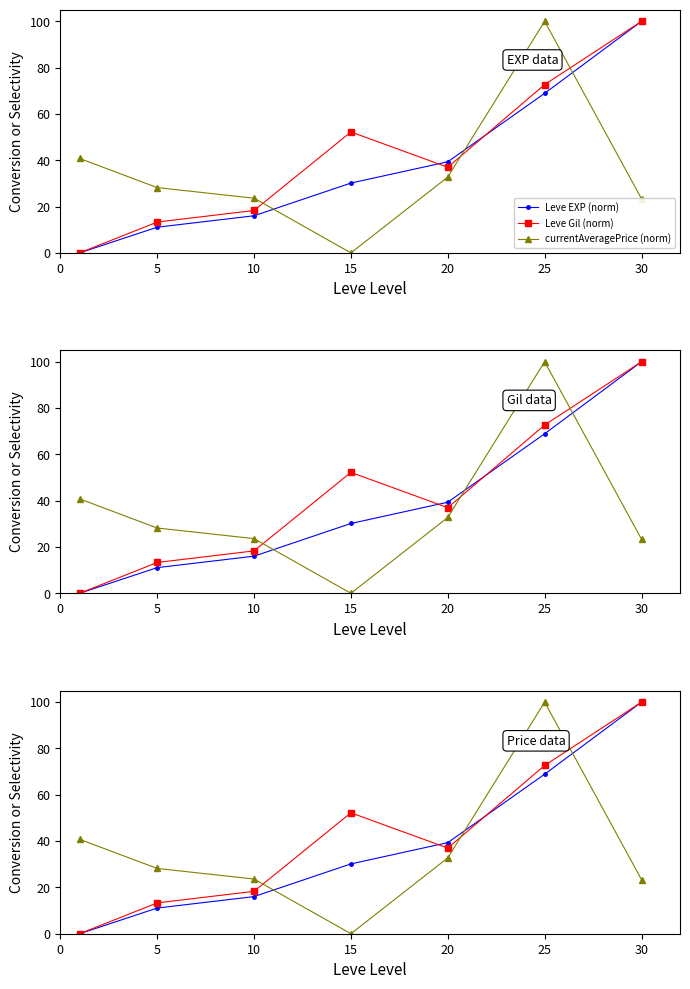

Which has a higher value, 10 or 20?

20